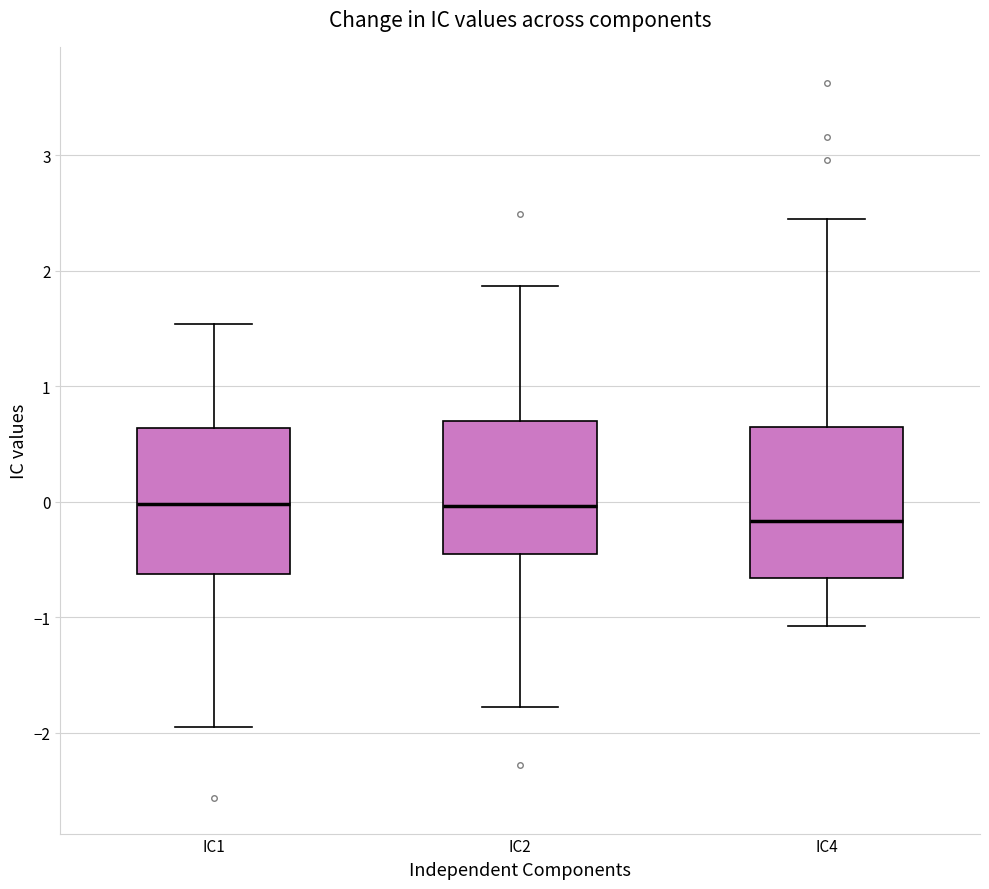

Where does the lower whisker of the box for IC4 end on the y-axis? The values are not printed on the chart, so give them approximately, as read against the axis.

-1.1